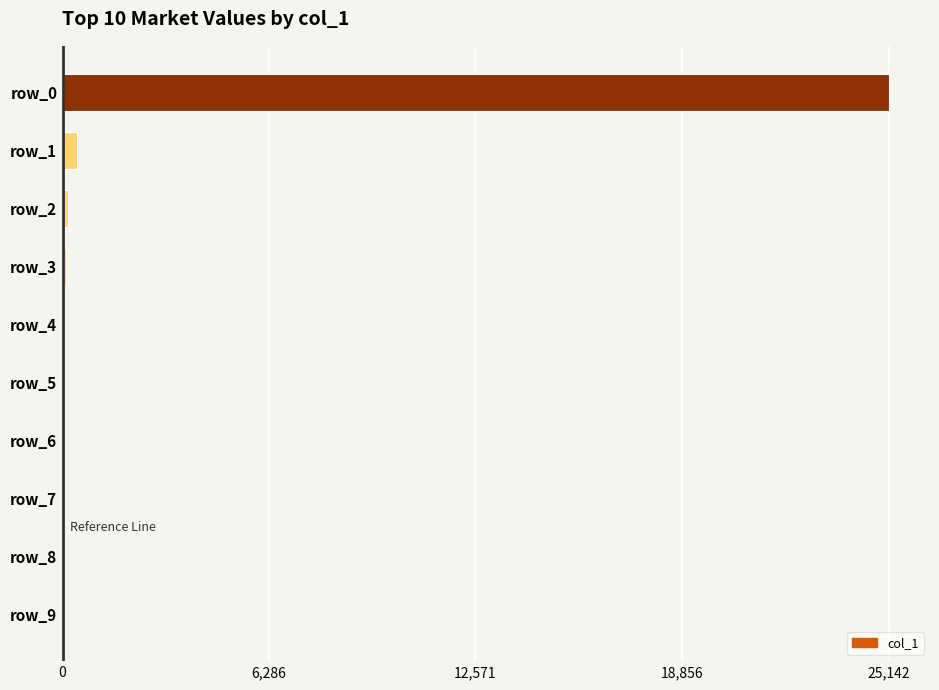

What is the greatest value displayed?

25142